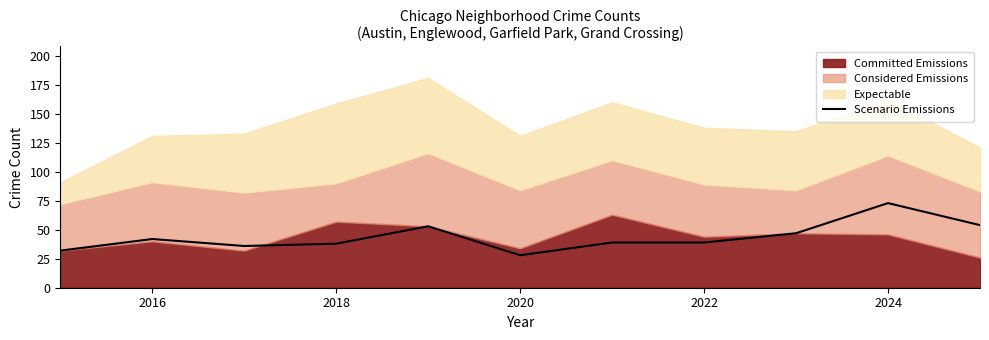

True or false: Scenario Emissions has a value of 65 at 2018.

False